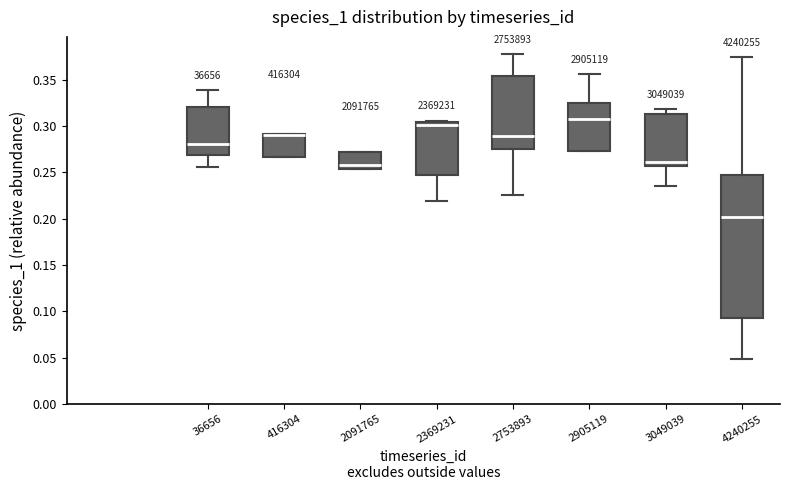

Reading left to right, transcribe this box plot: for each box, give where its median line is, the range the box spans, and where its two whiskers end, as read against the y-axis. The values are not printed on the chart, so give them approximately, as read against the axis.

36656: median 0.280, box 0.270 to 0.320, whiskers 0.255 to 0.340
416304: median 0.290 (drawn on the box's upper edge), box 0.265 to 0.290, whiskers 0.265 to 0.290
2091765: median 0.260, box 0.255 to 0.270, whiskers 0.255 to 0.270
2369231: median 0.300, box 0.250 to 0.305, whiskers 0.220 to 0.305 (just above the box's upper edge)
2753893: median 0.290, box 0.275 to 0.355, whiskers 0.225 to 0.375
2905119: median 0.305, box 0.275 to 0.325, whiskers 0.275 to 0.355
3049039: median 0.260, box 0.255 to 0.315, whiskers 0.235 to 0.320
4240255: median 0.200, box 0.095 to 0.245, whiskers 0.050 to 0.375